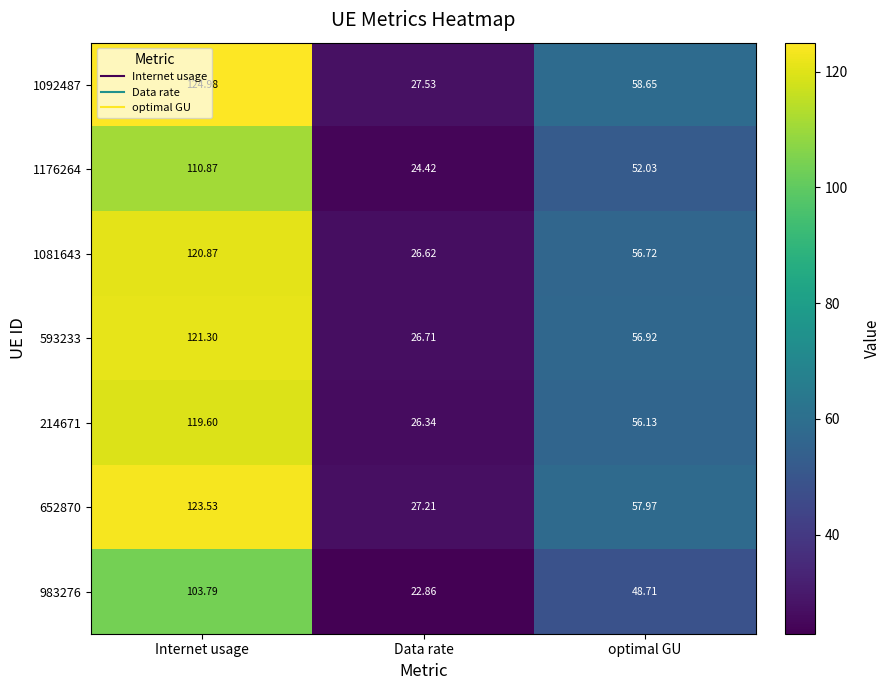

Rank the categories by 1176264 value from lowest to highest.

Data rate, optimal GU, Internet usage